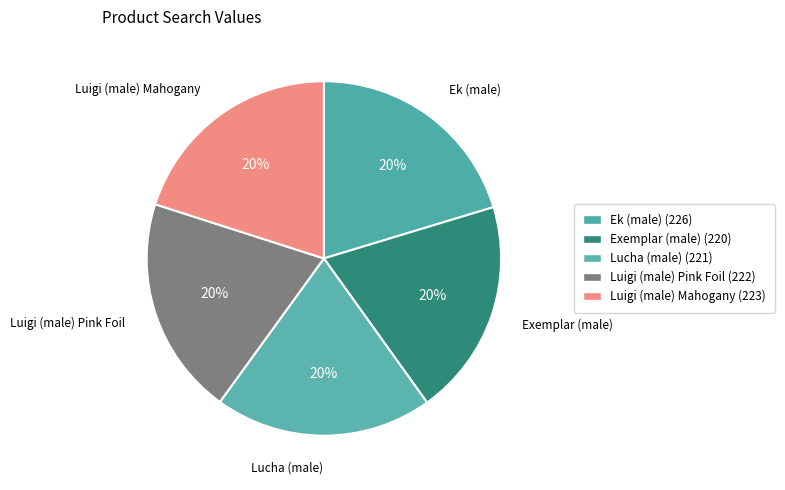

To the nearest percent, what is the difference between the largest and smallest slice percentages?

1%